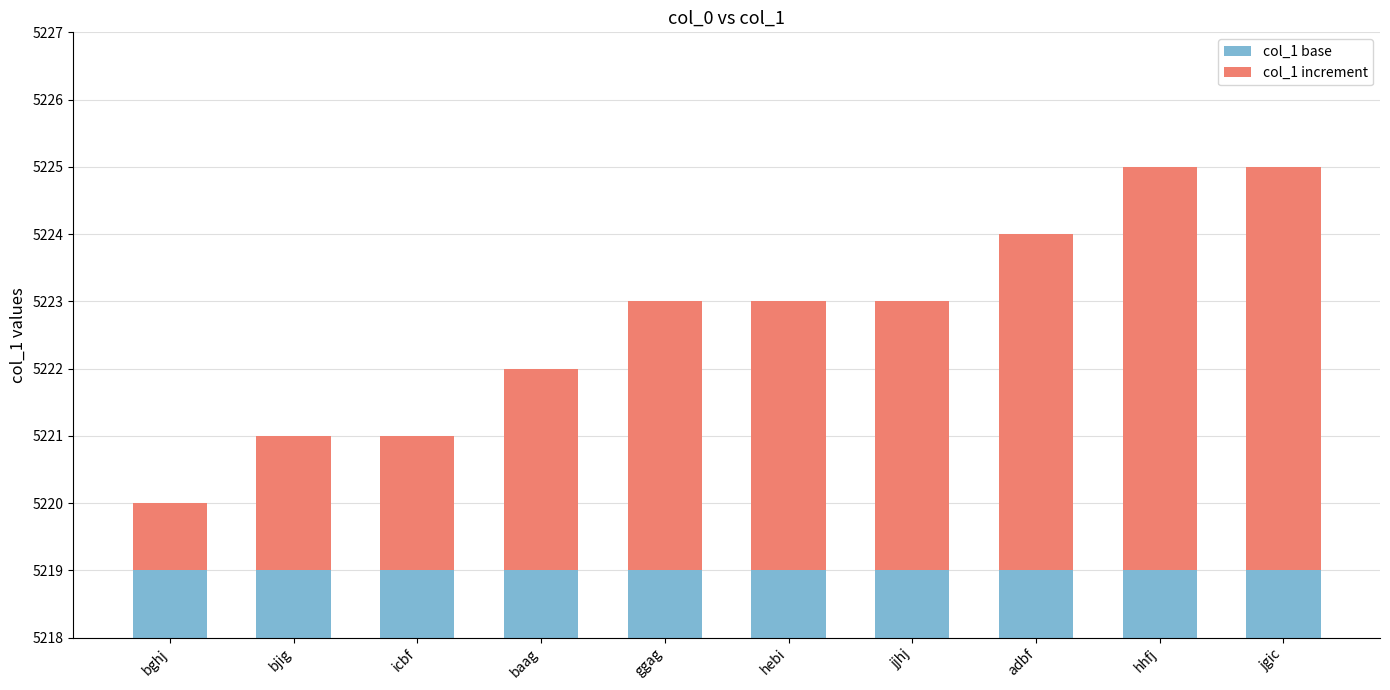

How many bars are there in each group?

2